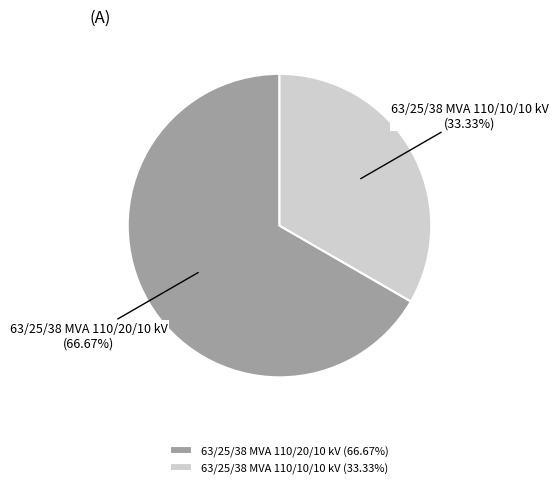

What portion of the pie excludes 63/25/38 MVA 110/10/10 kV?

66.7%